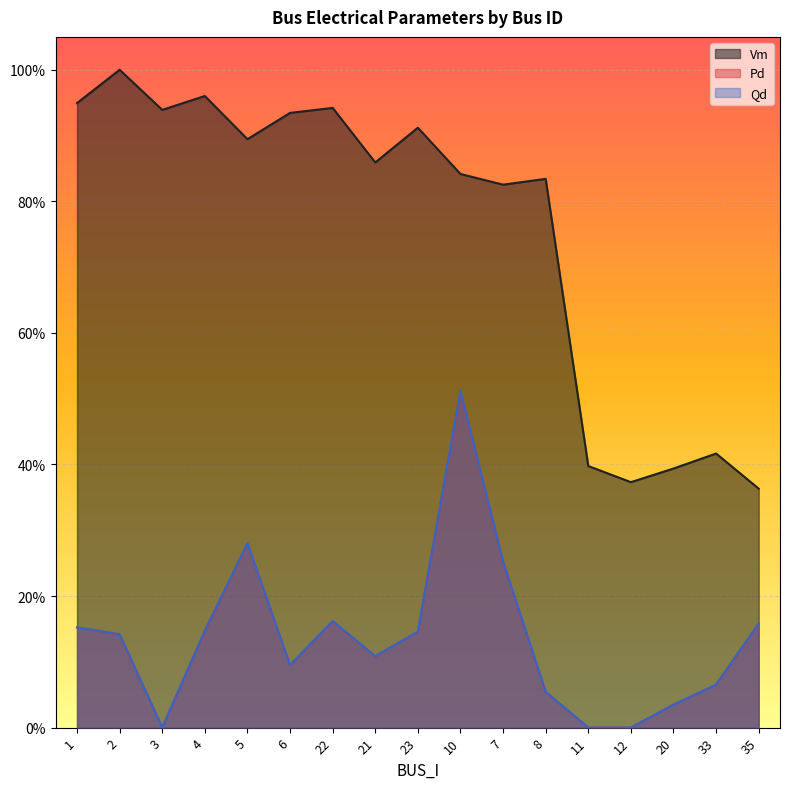

Reading right to left, extract all data points from this chart.

Vm: 0.4	0.4	0.4	0.4	0.4	0.8	0.8	0.8	0.9	0.9	0.9	0.9	0.9	1.0	0.9	1.0	0.9
Pd: 0.2	0.1	0.0	0.0	0.0	0.1	0.3	0.5	0.1	0.1	0.2	0.1	0.3	0.1	0.0	0.1	0.2
Qd: 0.2	0.1	0.0	0.0	0.0	0.1	0.3	0.5	0.1	0.1	0.2	0.1	0.3	0.1	0.0	0.1	0.2